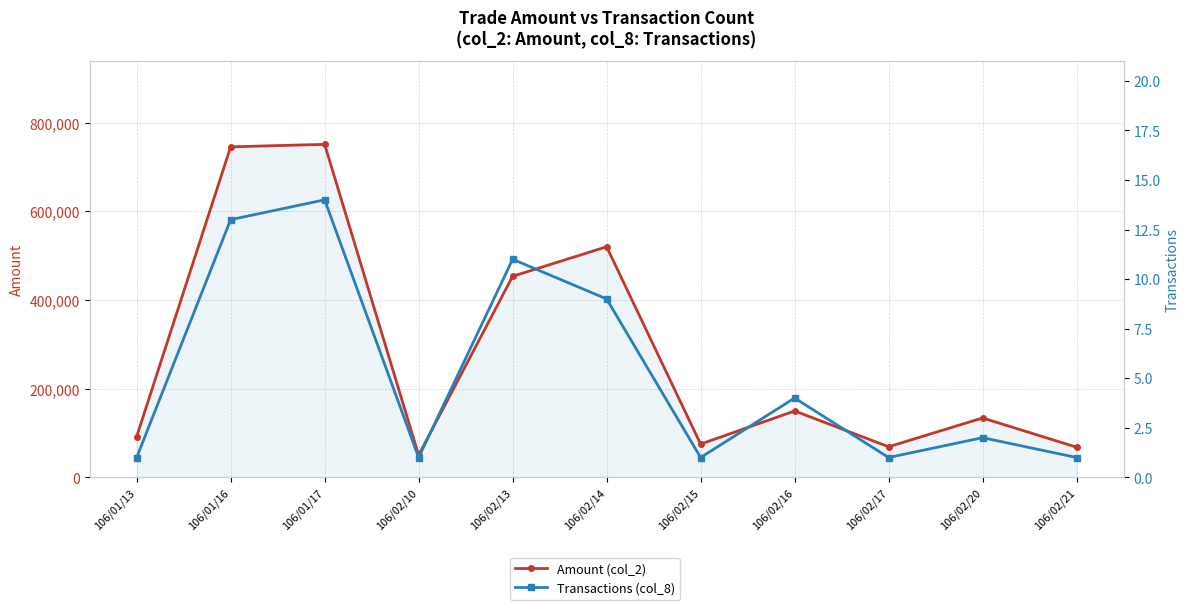

True or false: Transactions (col_8) and Amount (col_2) cross at least once.

False